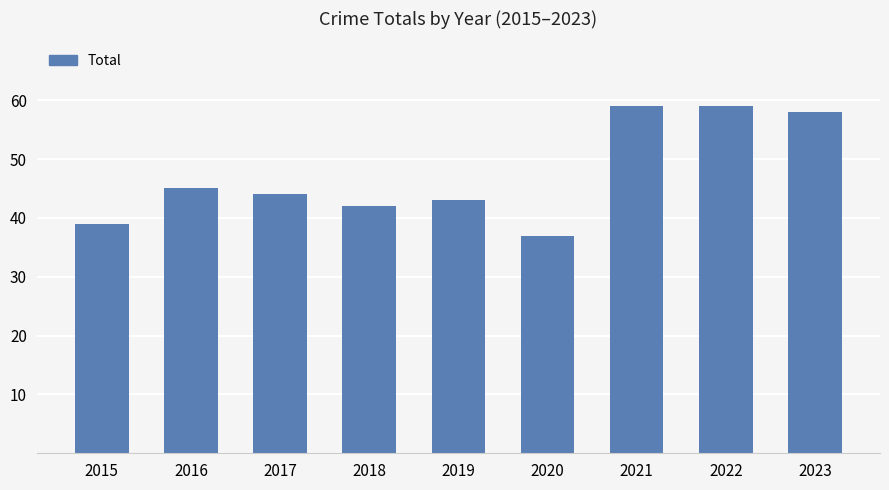

How many values are below 44?

4